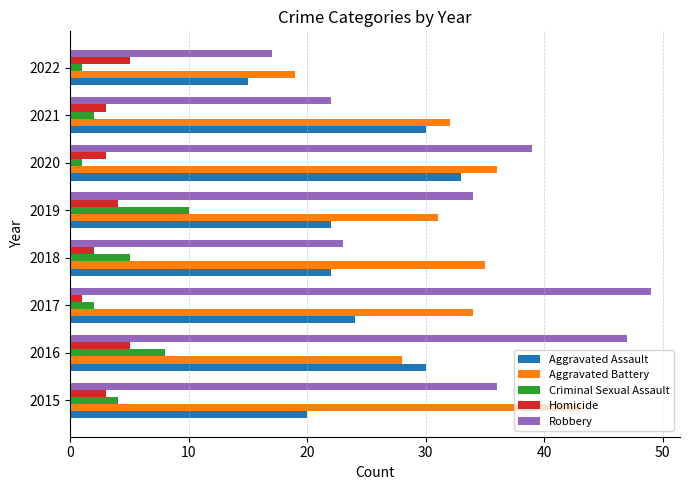

At which category is the sum across all series the highest?

2016